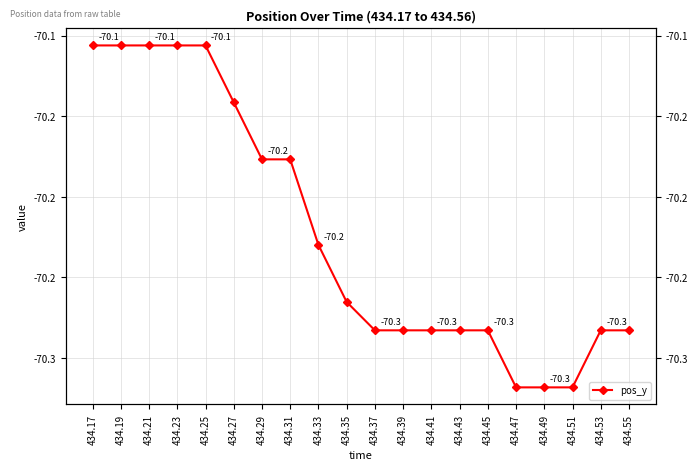

Reading right to left, extract all data points from this chart.

-70.3	-70.3	-70.3	-70.3	-70.3	-70.3	-70.3	-70.3	-70.3	-70.3	-70.3	-70.2	-70.2	-70.2	-70.1	-70.1	-70.1	-70.1	-70.1	-70.1